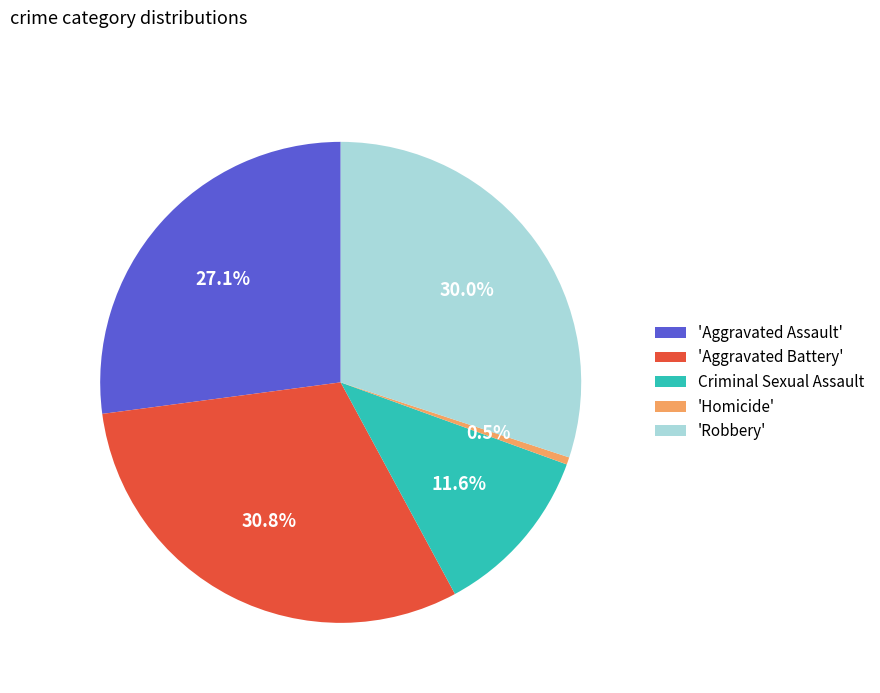

To the nearest percent, what portion does Criminal Sexual Assault represent?

12%